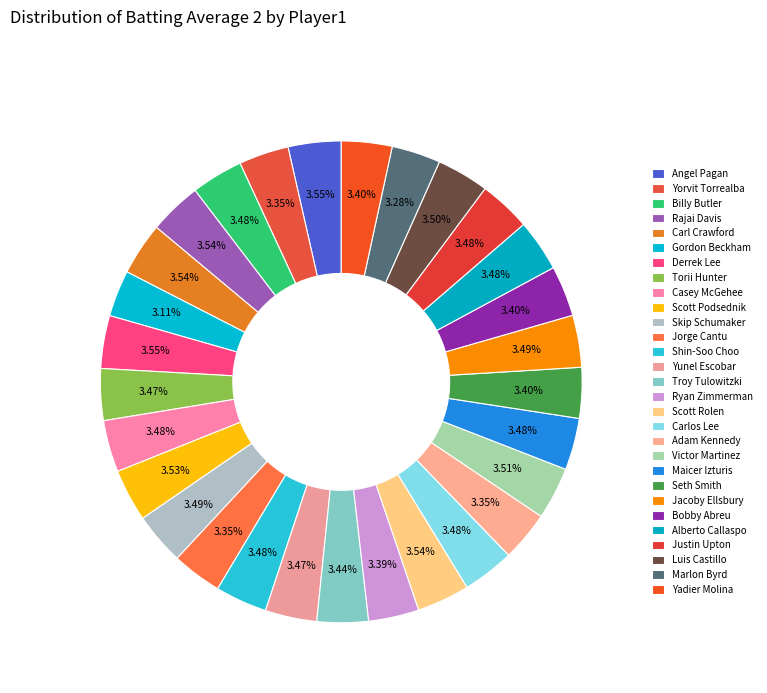

Does any single category account for the majority?

No